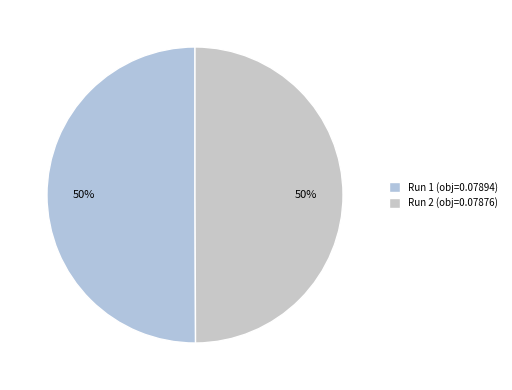

To the nearest percent, what is the combined percentage of Run 2 and Run 1?

100%